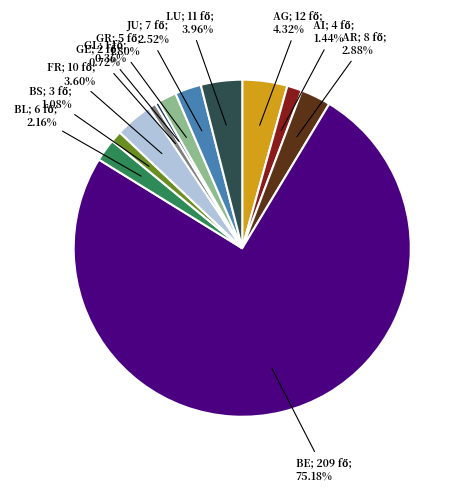

How many slices are in this pie chart?

12